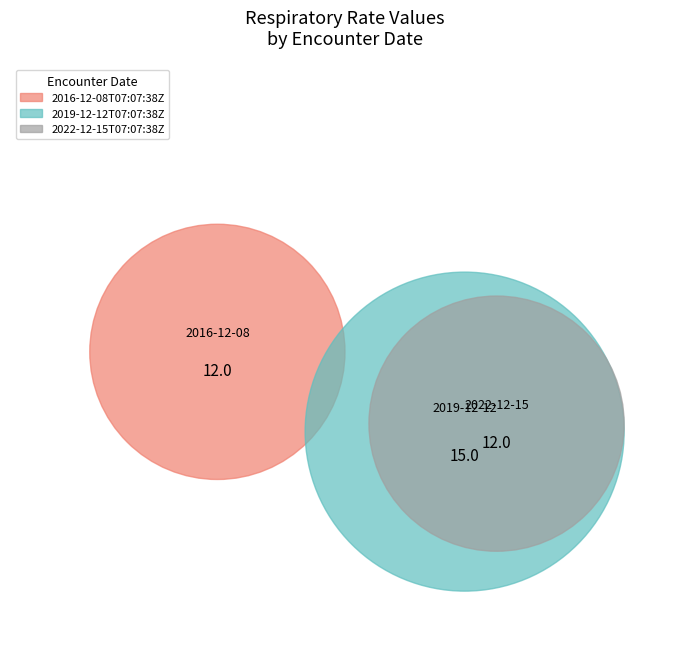

Does 2022-12-15T07:07:38Z represent more than half of the total?

No